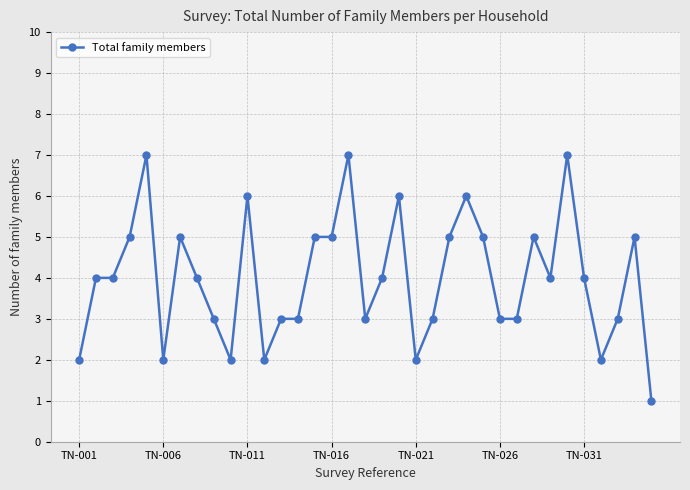

How many values are between 3 and 5?

22